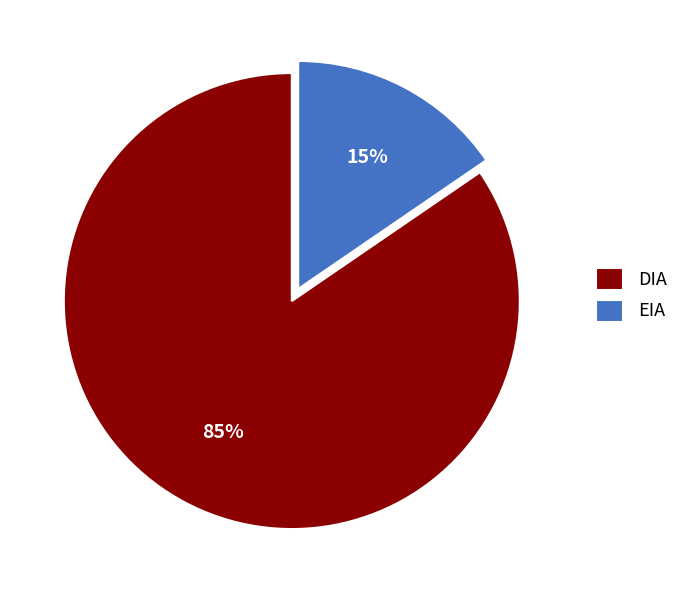

Approximately how many times larger is the value at EIA compared to DIA?

0.2